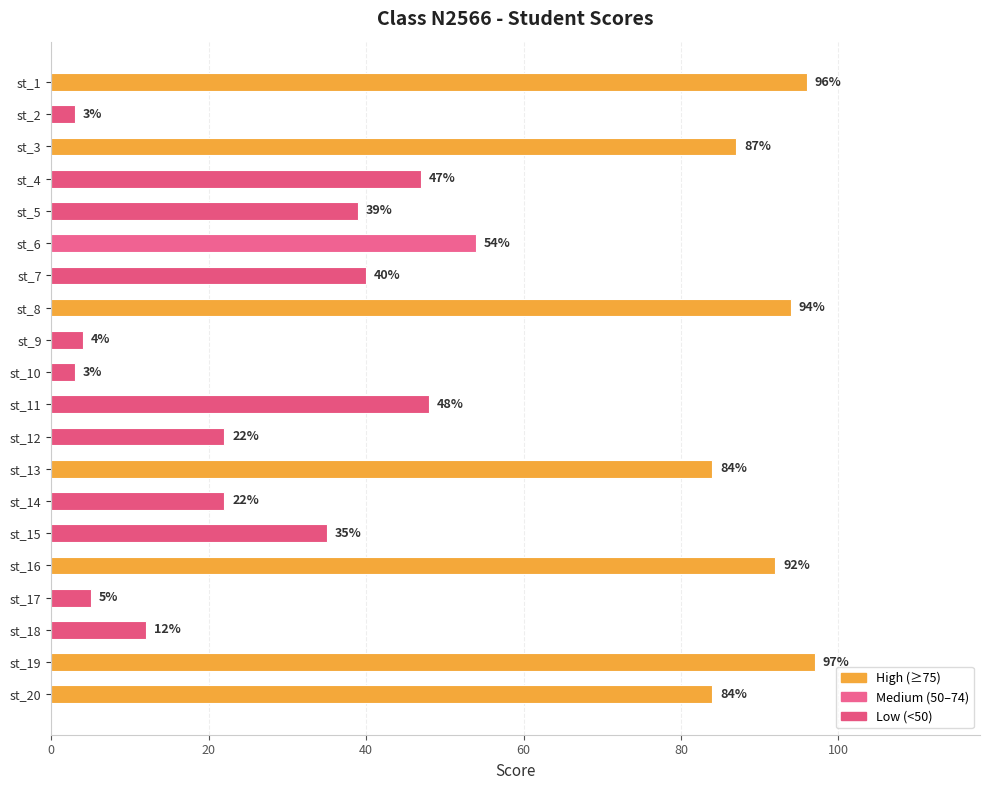

Reading top to bottom, transcribe all the data shown in this chart.

96	3	87	47	39	54	40	94	4	3	48	22	84	22	35	92	5	12	97	84